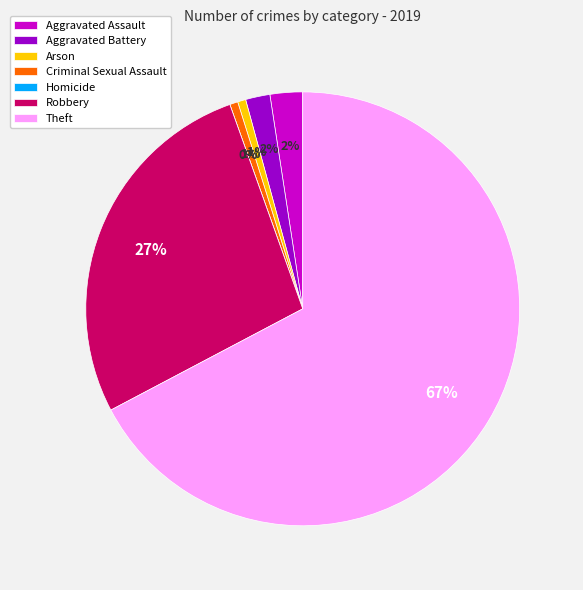

Is Theft the majority of the pie?

Yes